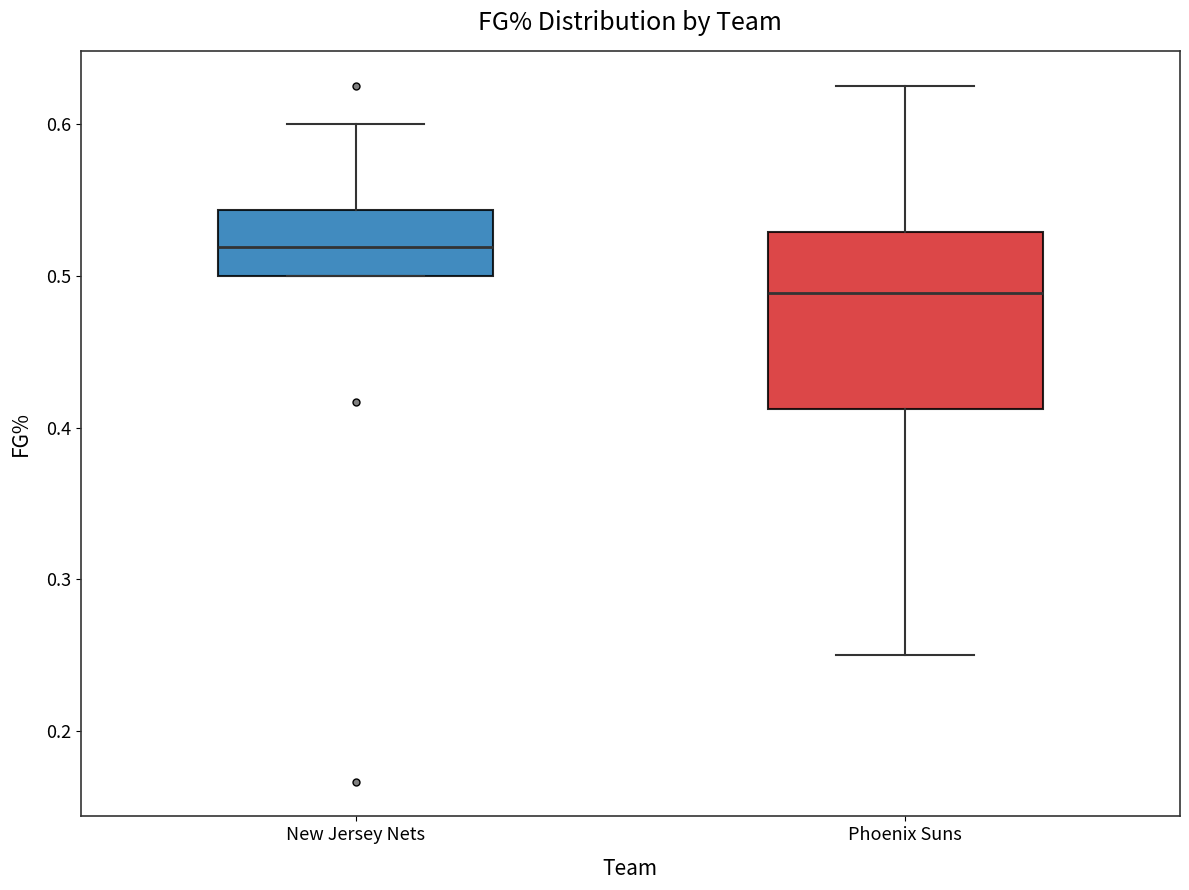

Which box is the tallest, from its lower edge to its upper edge?

Phoenix Suns